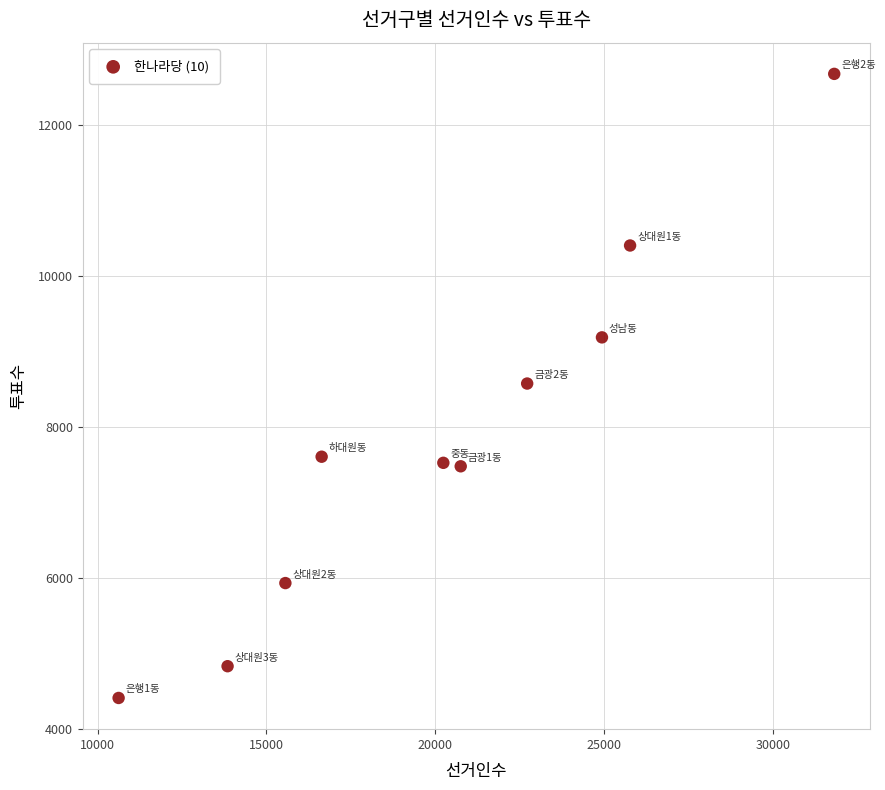

What is the range of X values (max minus min)?

21194